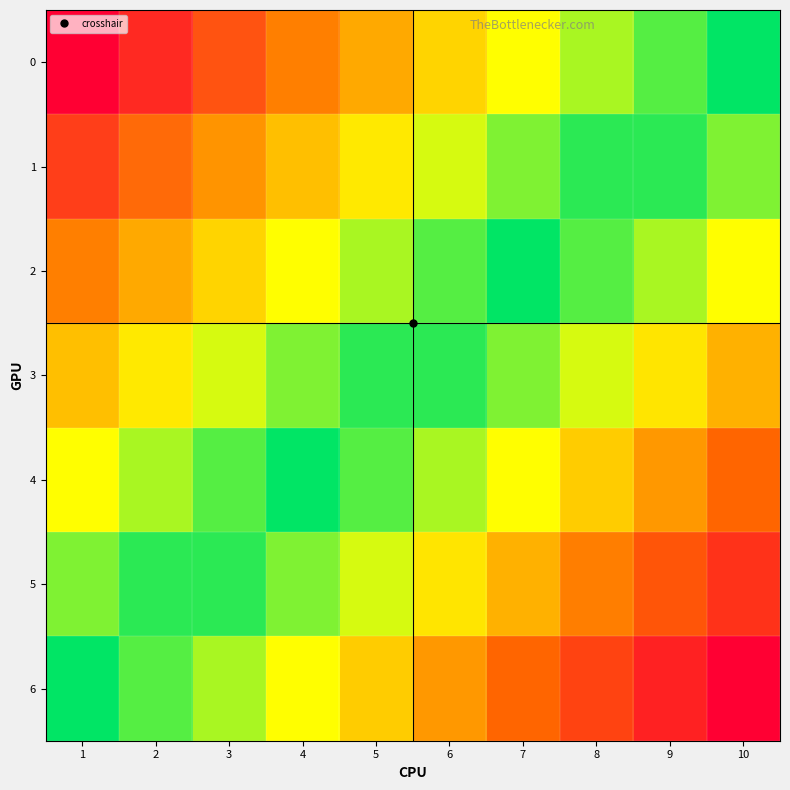

What is the difference between the highest and lowest values at 10?

0.5